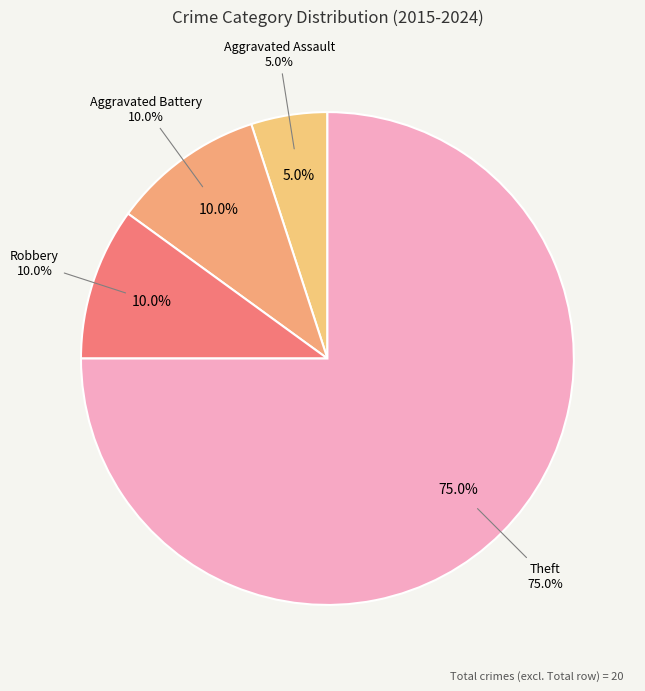

How many slices are in this pie chart?

4